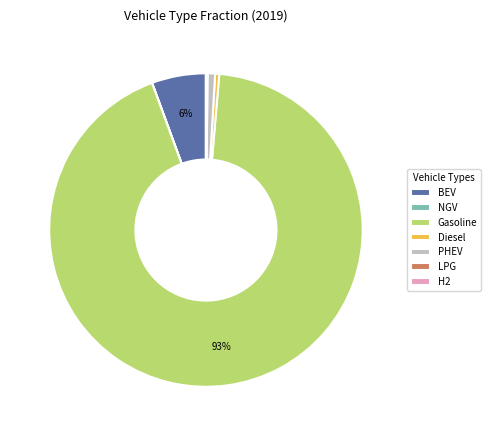

Is it true that Gasoline is 84% of the pie?

False